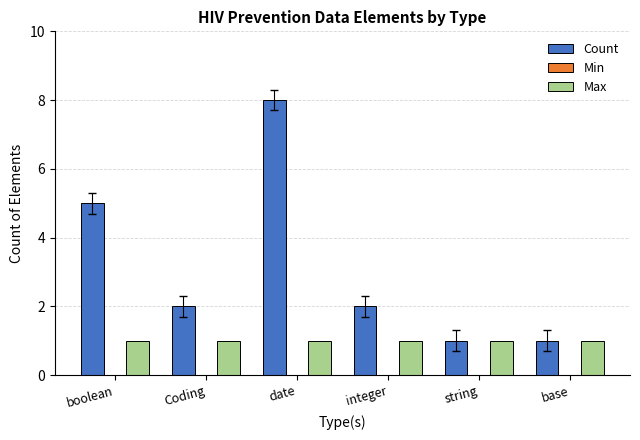

Reading right to left, extract all data points from this chart.

Count: base=1	string=1	integer=2	date=8	Coding=2	boolean=5
Max: base=1	string=1	integer=1	date=1	Coding=1	boolean=1